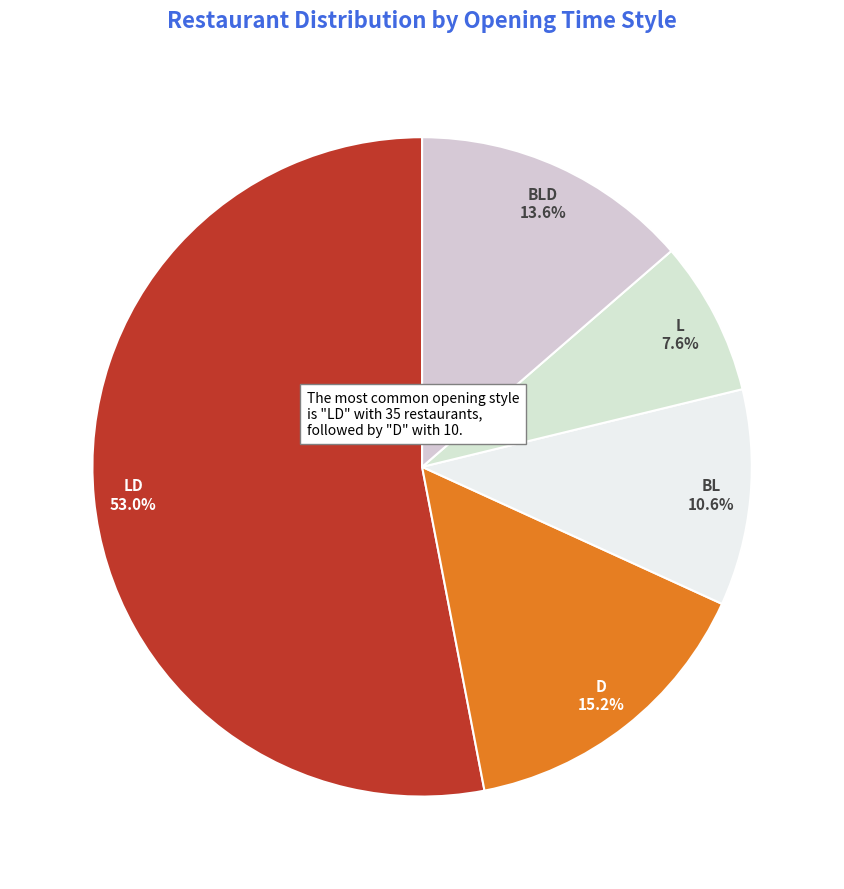

How many slices are in this pie chart?

5